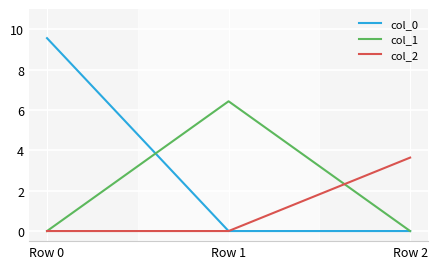

Is it true that col_2 equals -2.3 at Row 1?

False